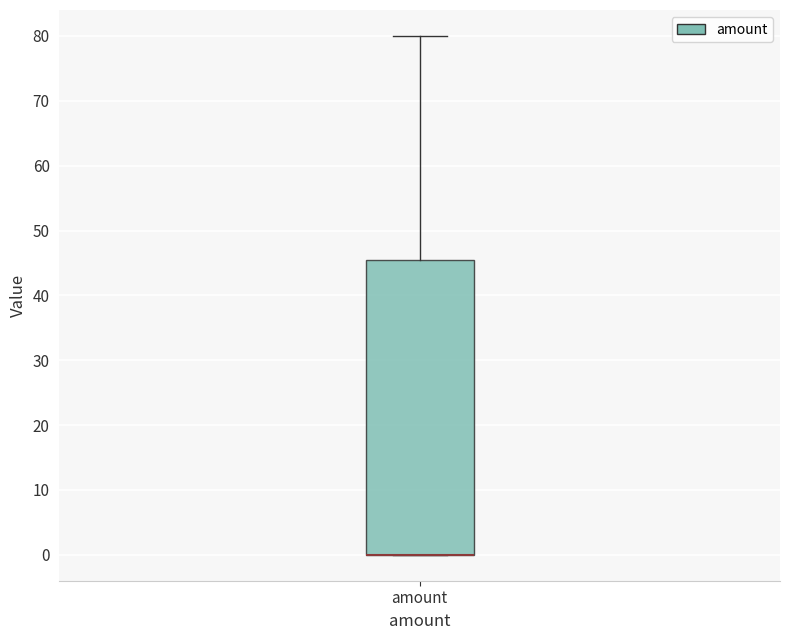

Read this box plot against the y-axis: the position of the median line, the range covered by the box, and the ends of both whiskers. The values are not printed on the chart, so give them approximately, as read against the axis.

median 0 (drawn on the box's lower edge), box 0 to 46, whiskers 0 to 80